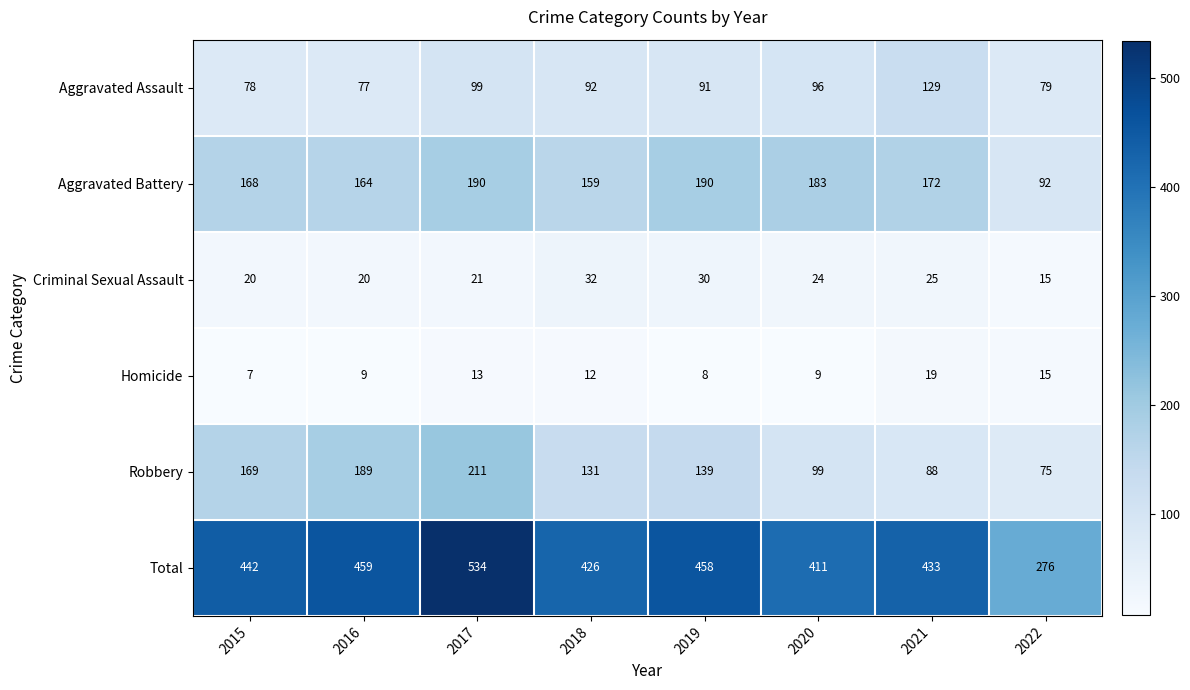

At which label does Aggravated Battery reach its minimum?

2022